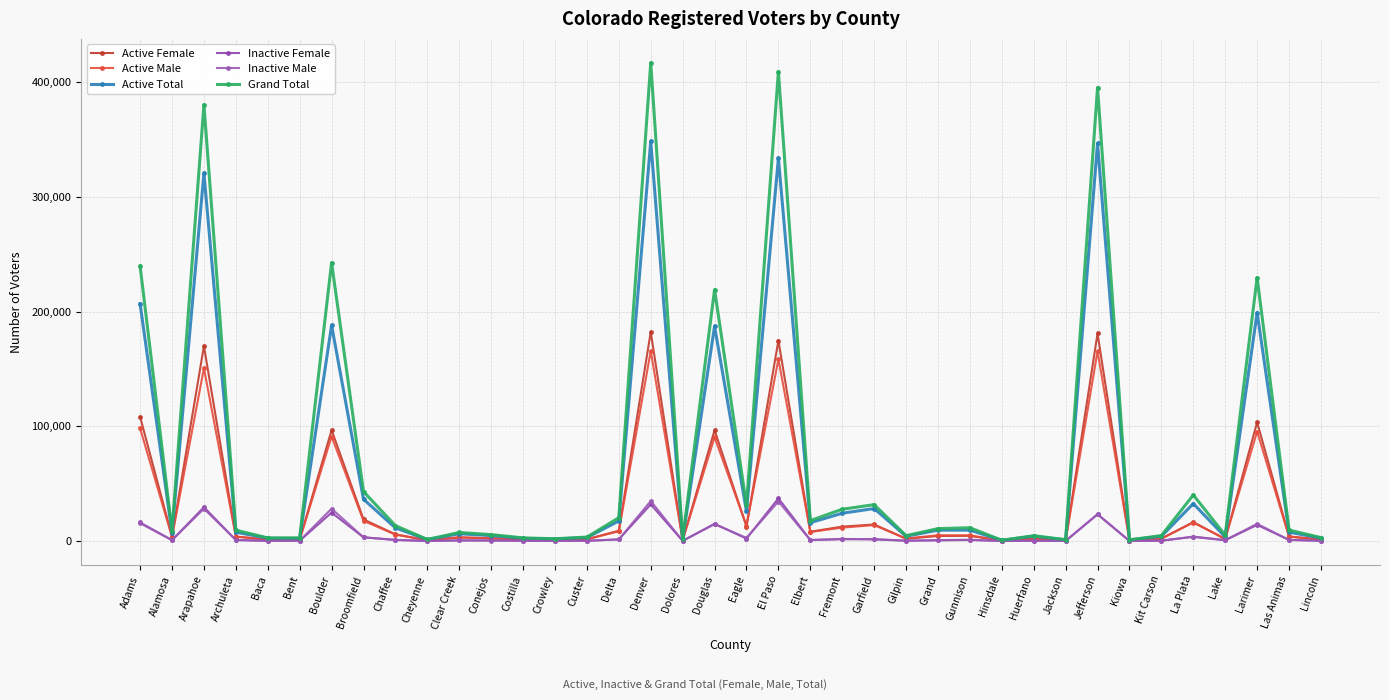

What is the label of the 27th point from the right?

Conejos